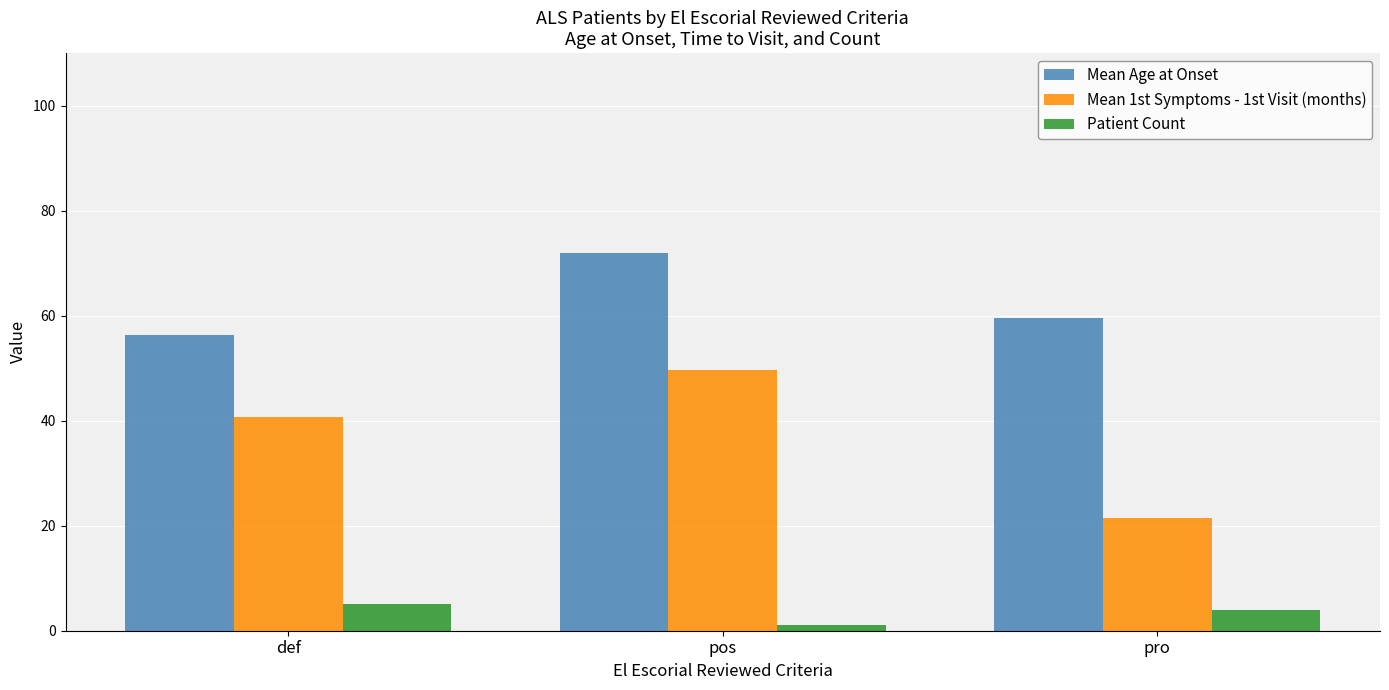

What is the label of the 2nd bar from the left?

pos